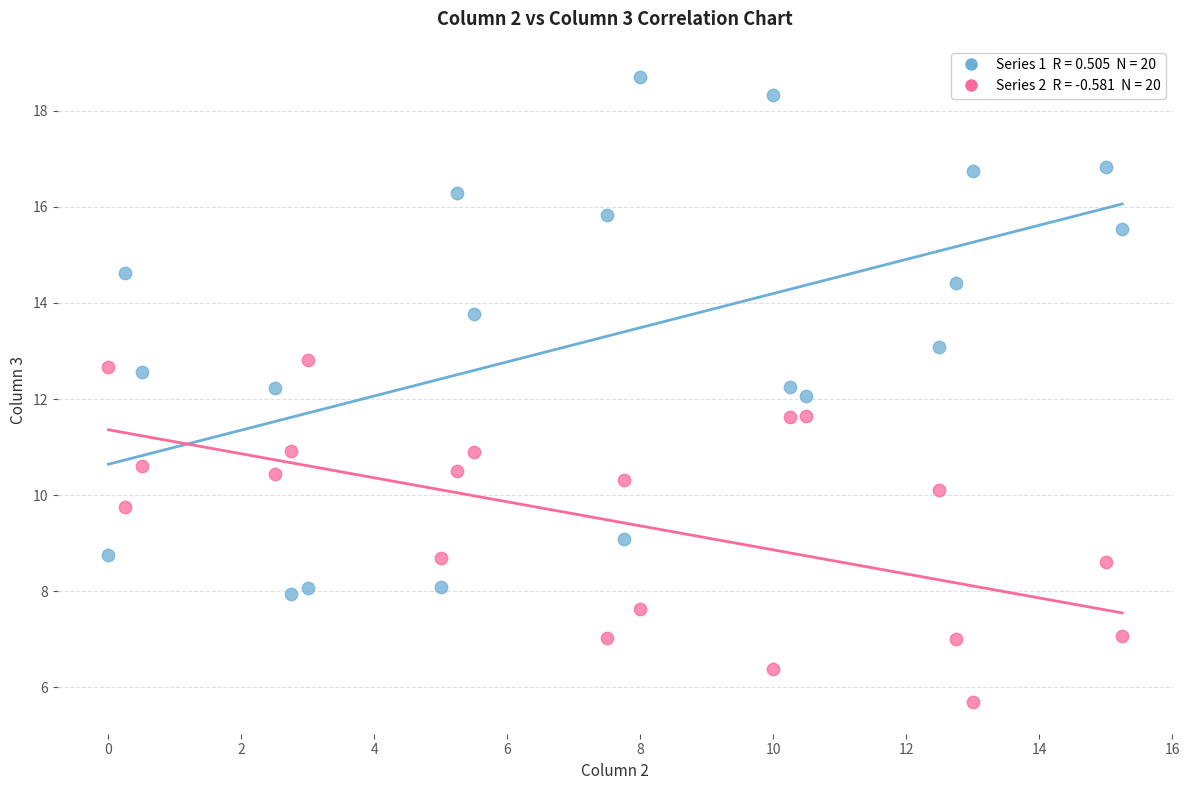

How many points are shown in the scatter plot?

40